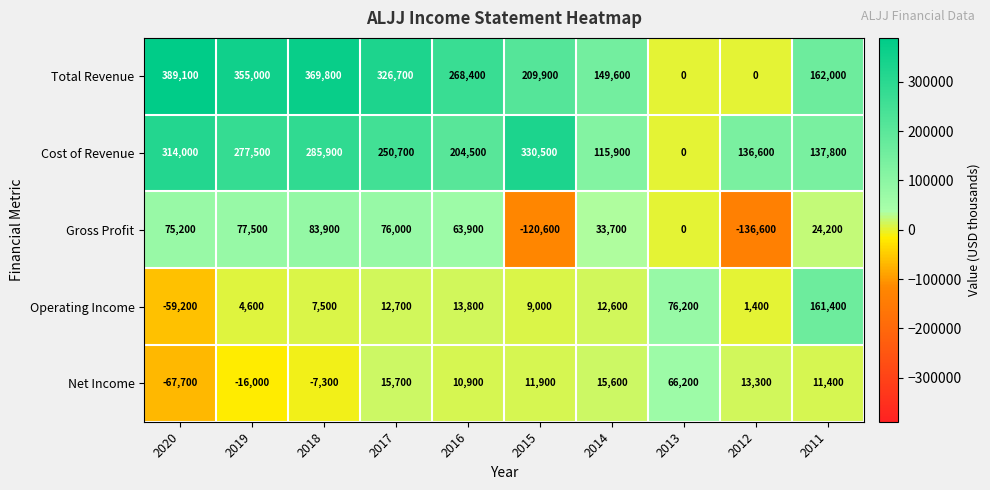

How many categories are shown in the chart?

10